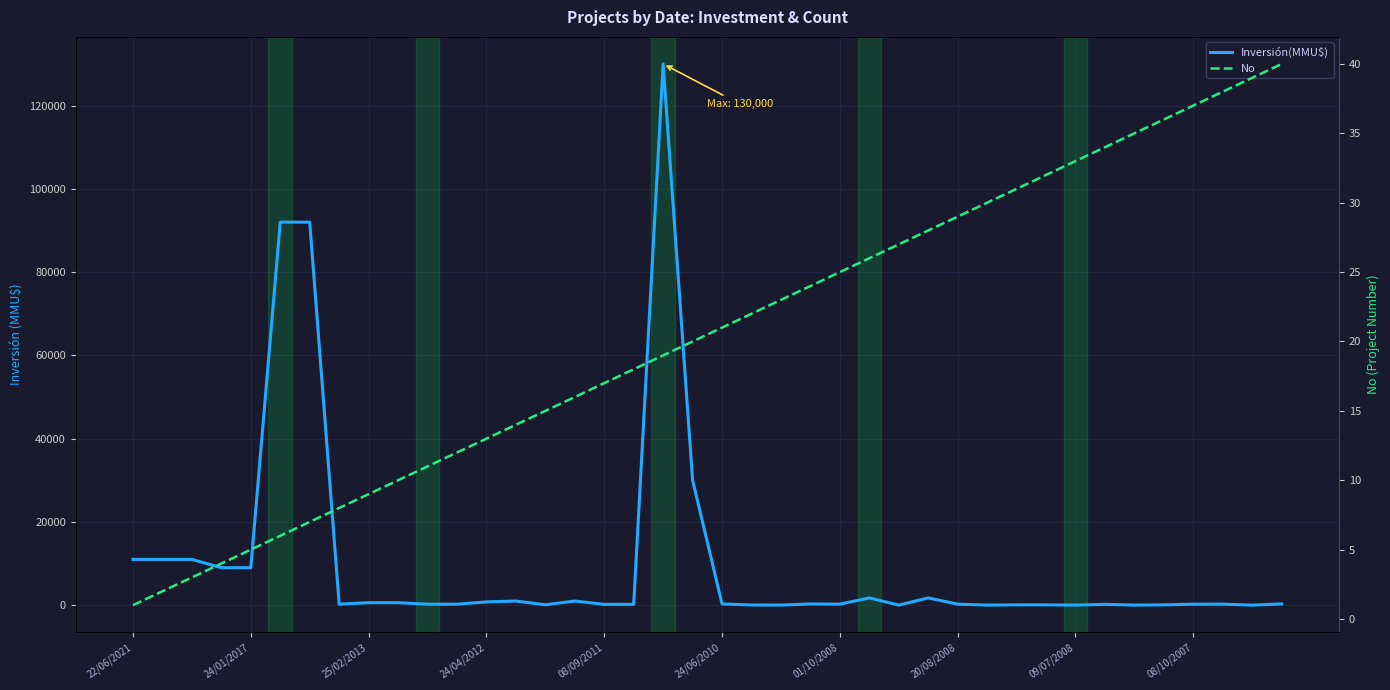

At 24/04/2012, list the series in order from largest to smallest.

Inversión(MMU$), No